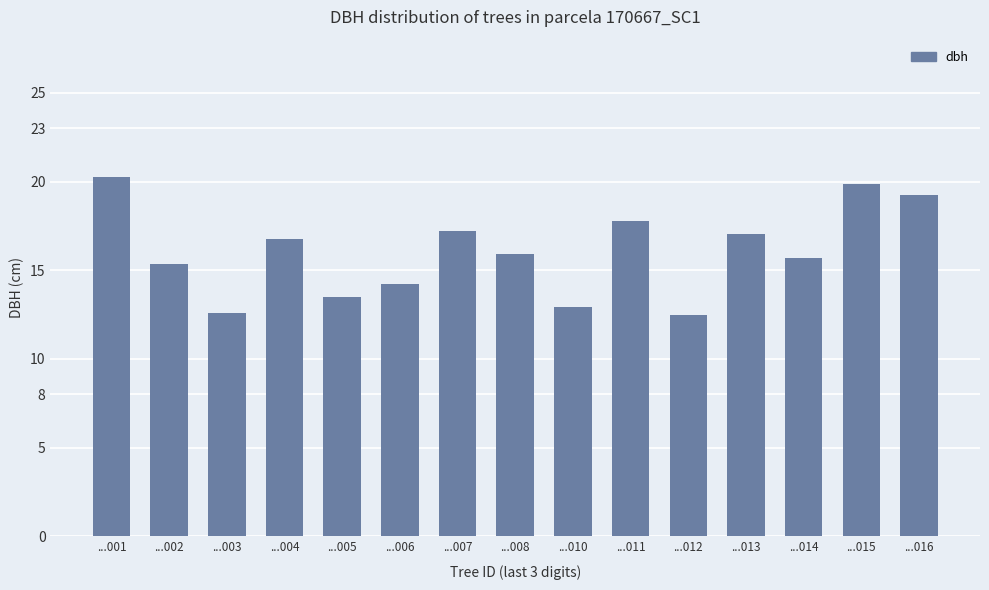

How many distinct data groups are displayed?

1